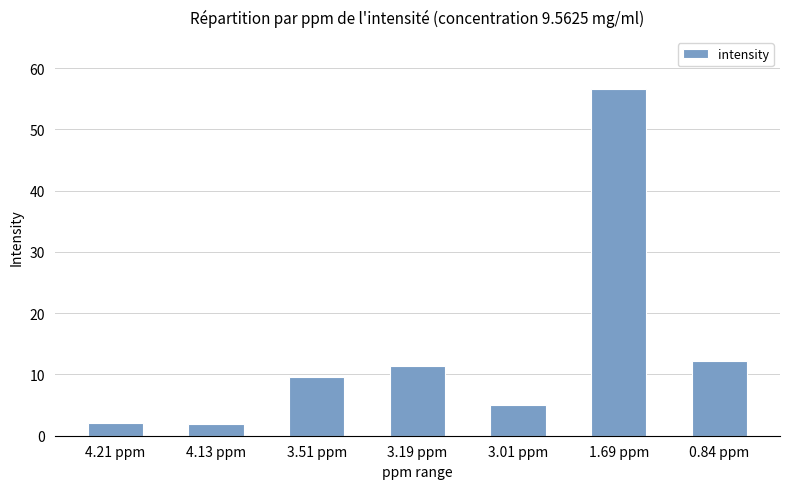

Count the number of data series in this chart.

1